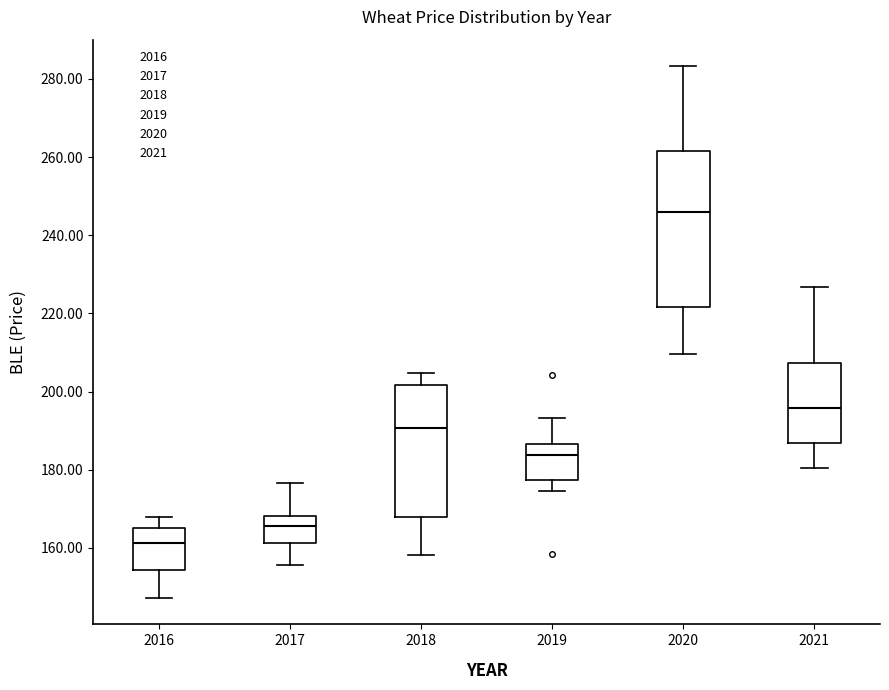

Where is the upper edge of the box at x = 2019 on the y-axis? The values are not printed on the chart, so give them approximately, as read against the axis.

186